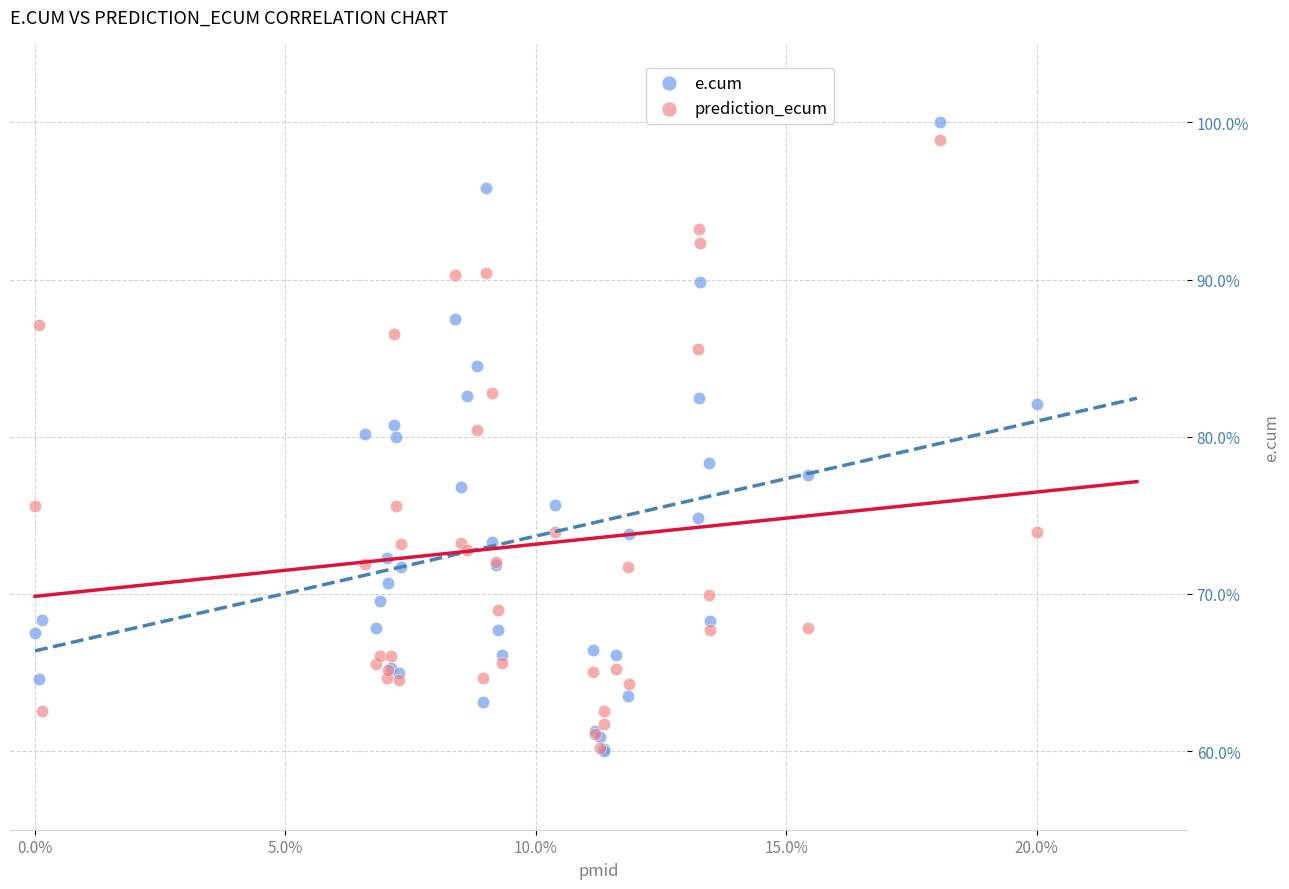

What are all the series names shown in the legend?

e.cum, prediction_ecum